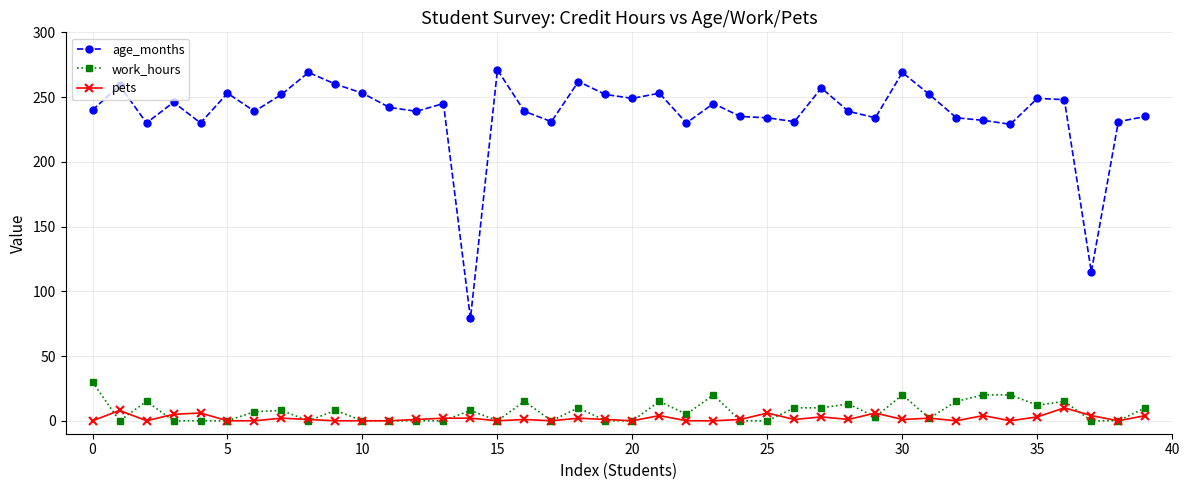

True or false: work_hours and age_months intersect in this chart.

False